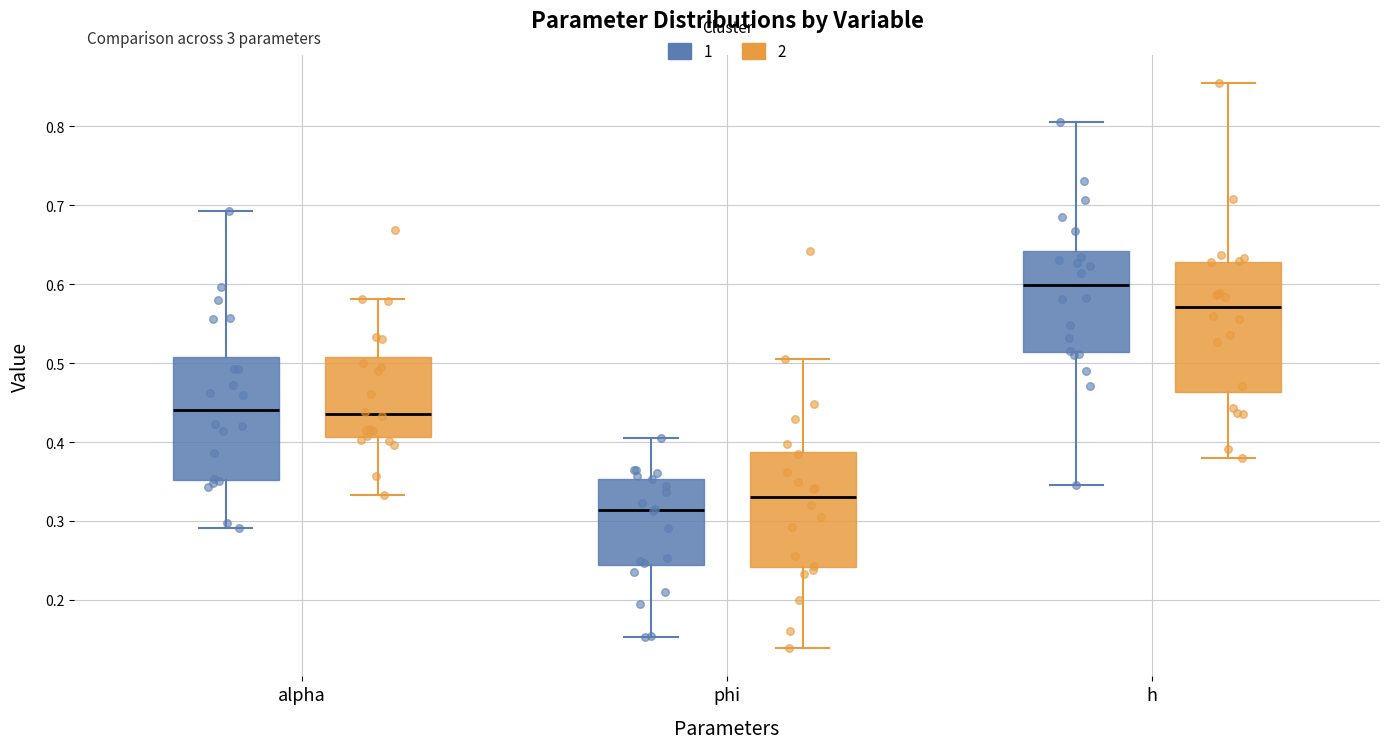

Which box's median line is the highest?

h (1)